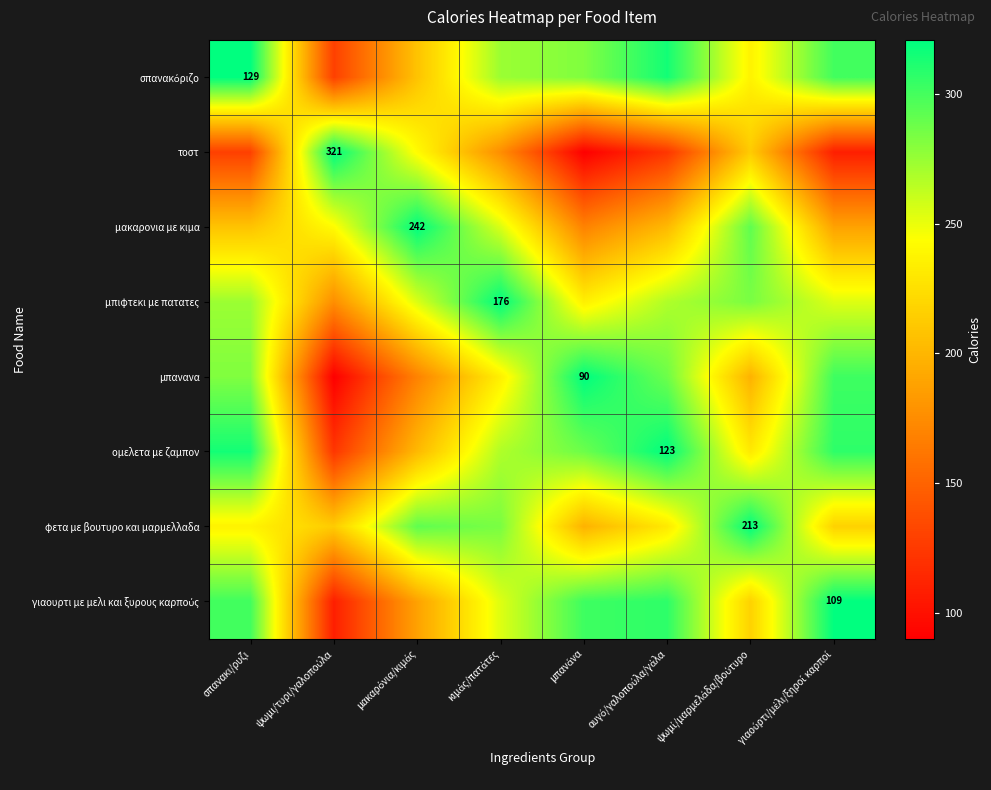

The value of γιαουρτι με μελι και ξυρους καρπούς at ψωμί/μαρμελάδα/βούτυρο is 217.0. True or false?

True